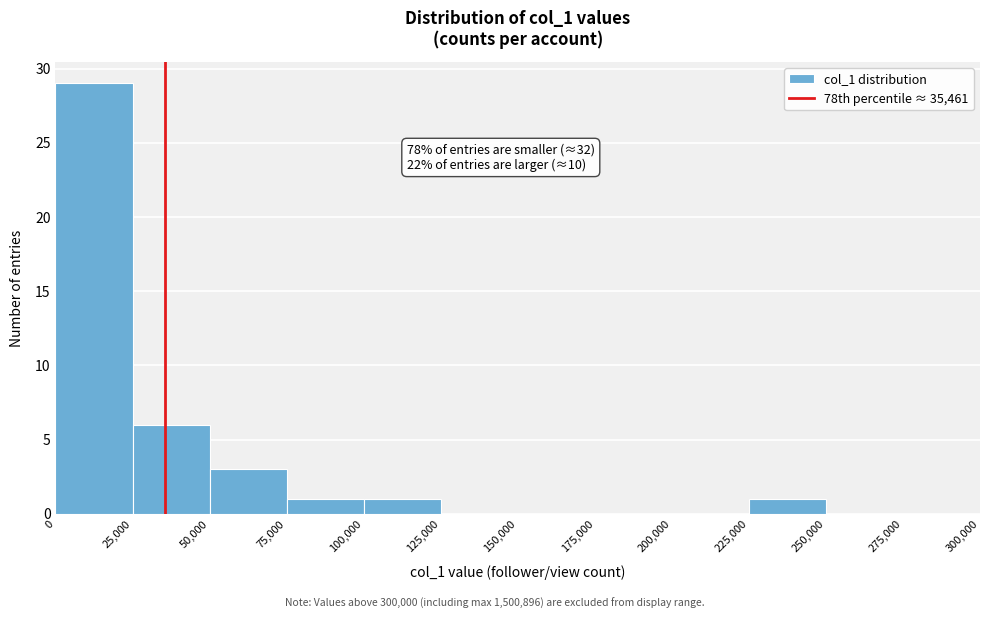

Over which range of the x-axis is the bar tallest?

0 to 25,000